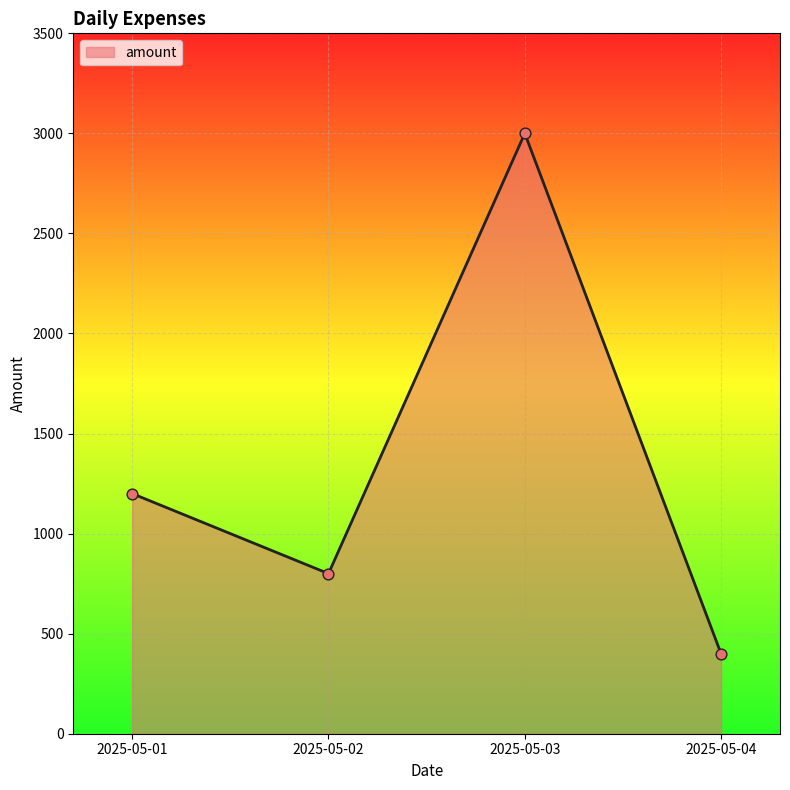

Between 2025-05-04 and 2025-05-03, which is larger?

2025-05-03